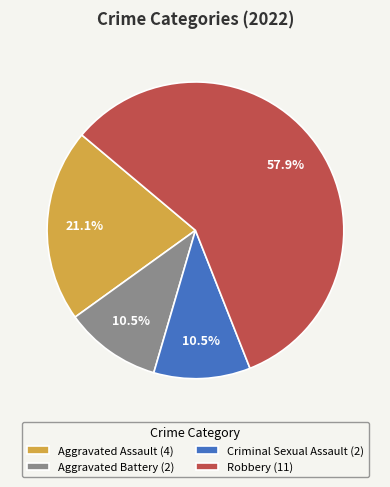

Approximately how many times larger is the value at Aggravated Assault (4) compared to Aggravated Battery (2)?

2.0